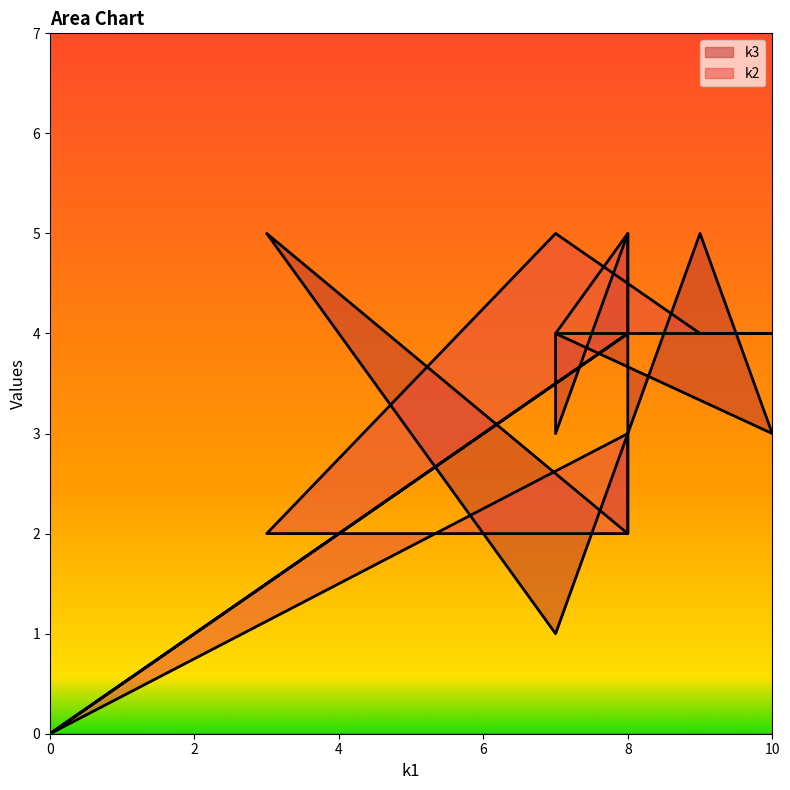

The k2 series shows 4 at i10. True or false?

True